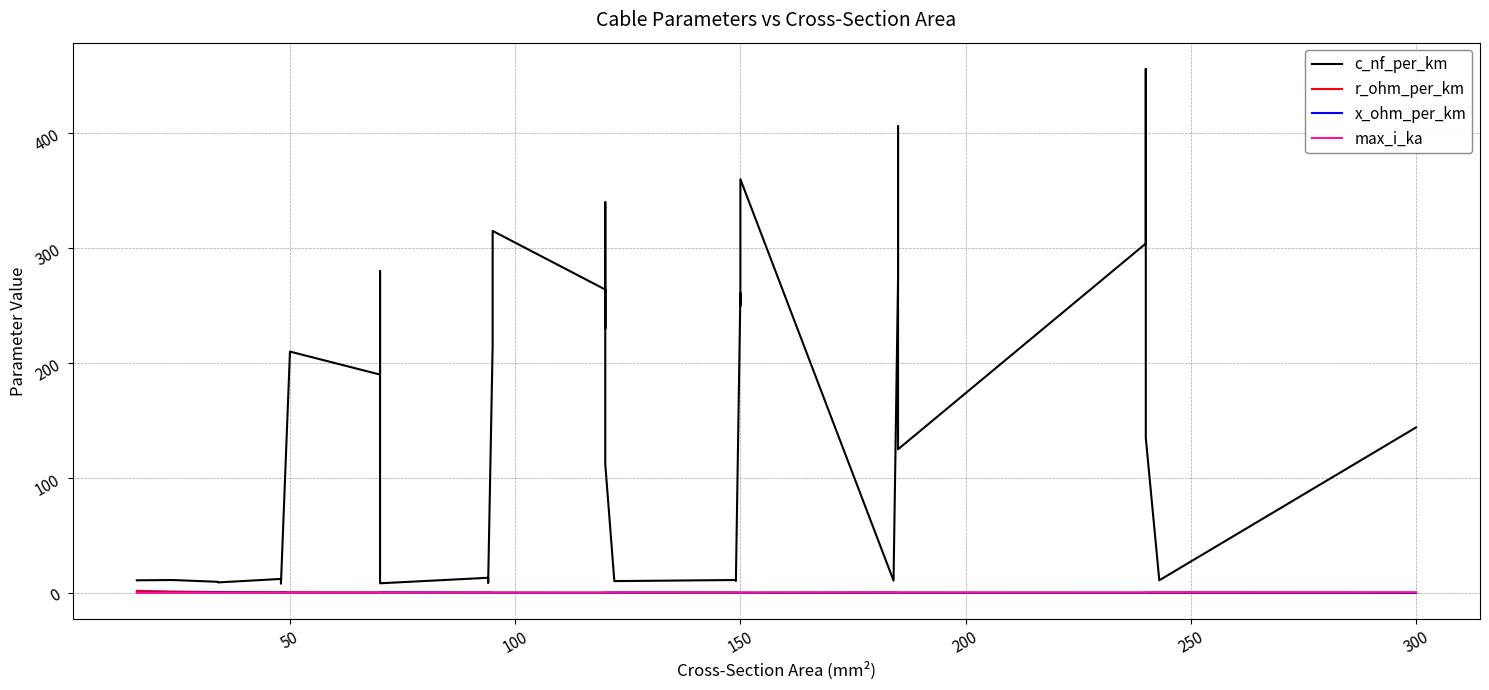

What is the difference between the second highest and minimum values in the max_i_ka series?

0.5